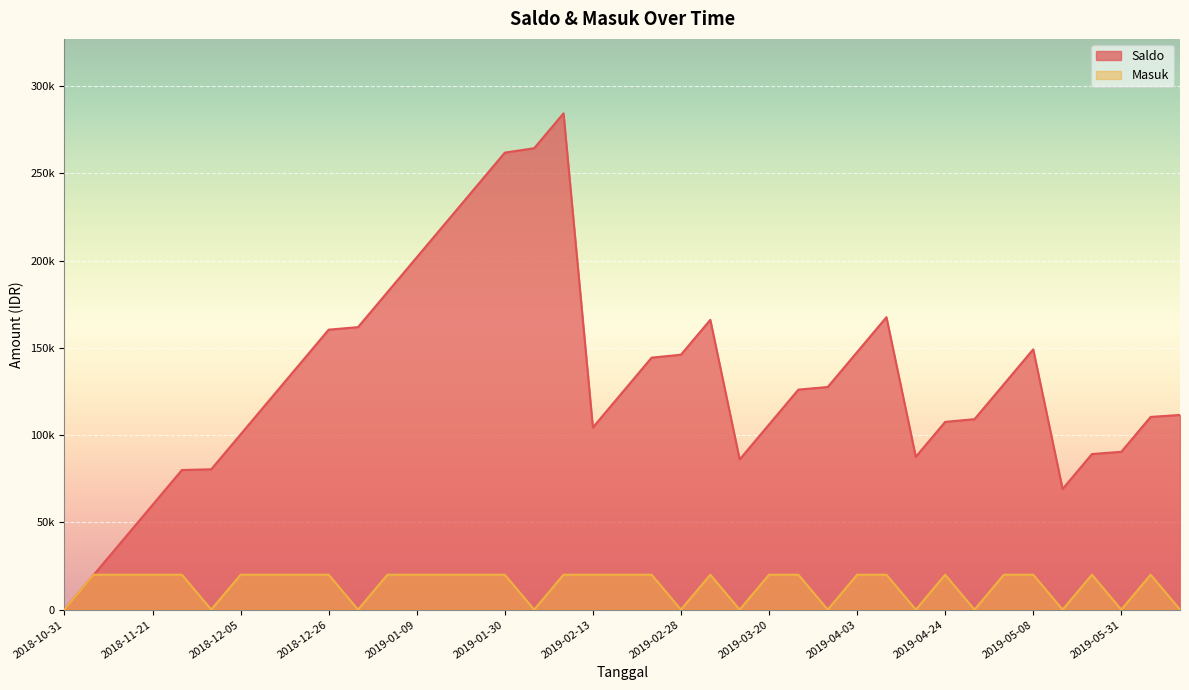

What is the average value of the Masuk series?

13846.2